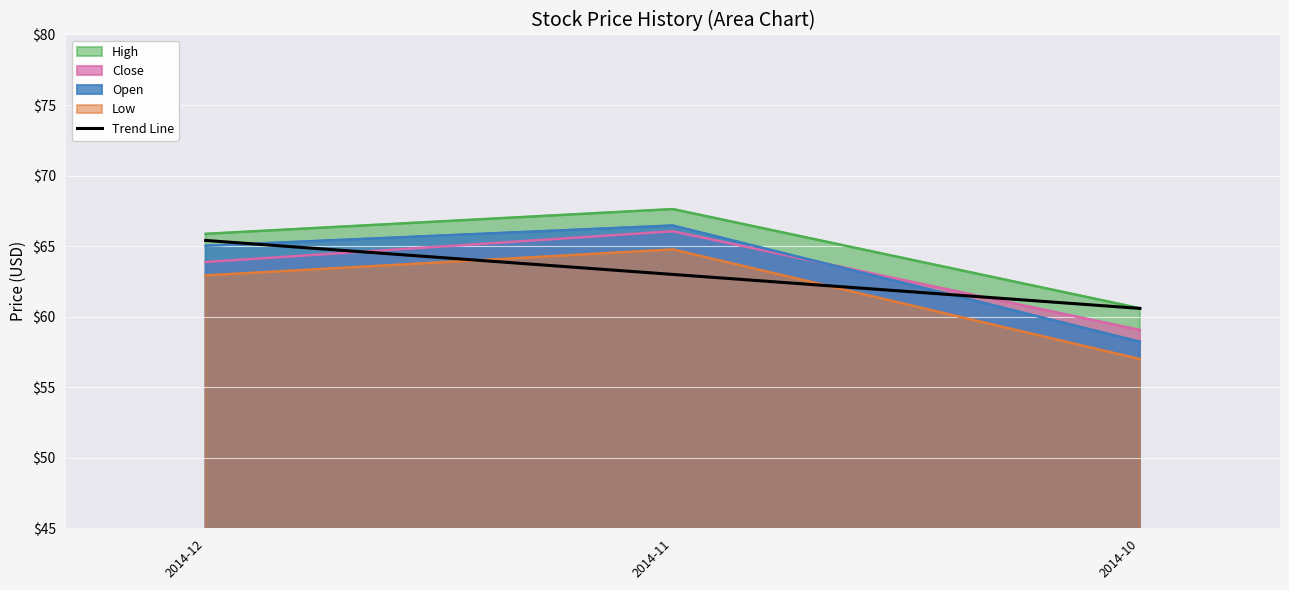

What is the average value?

63.0